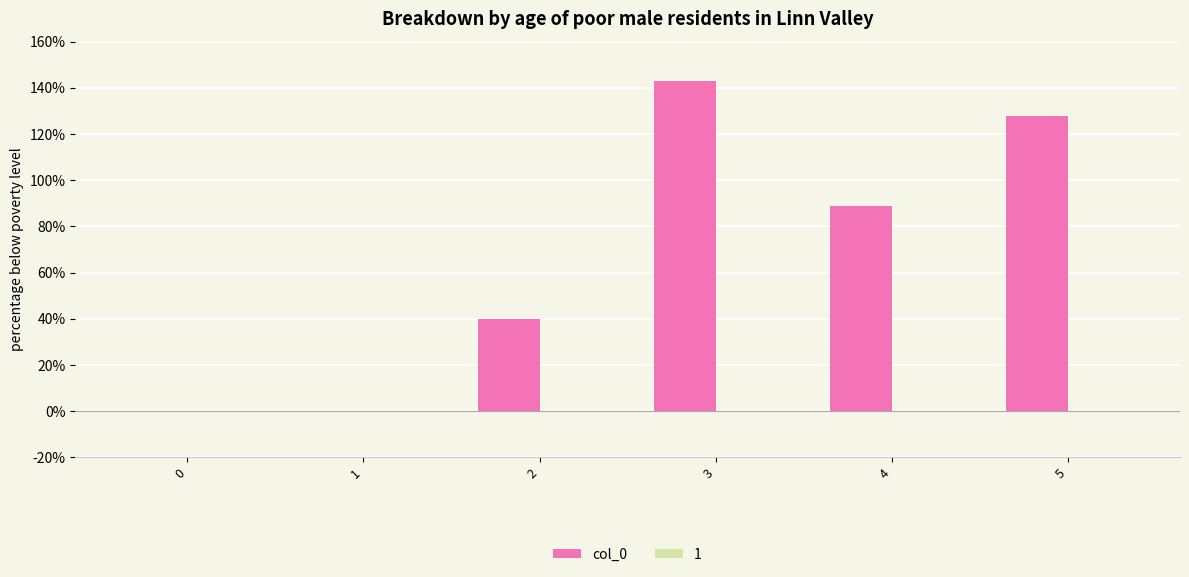

What is the sum of the values at 3 and 5?

271